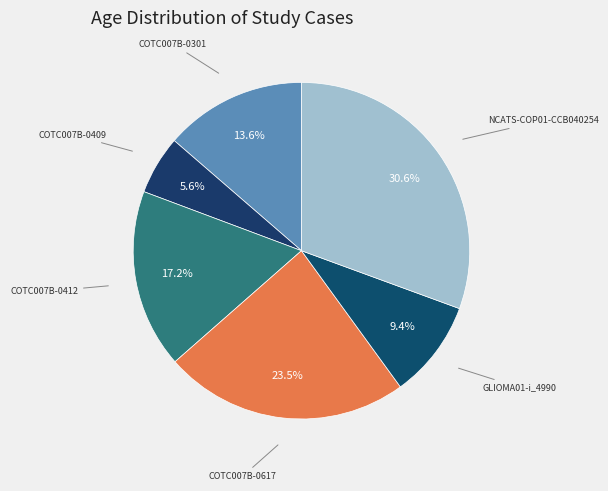

How many slices are in this pie chart?

6